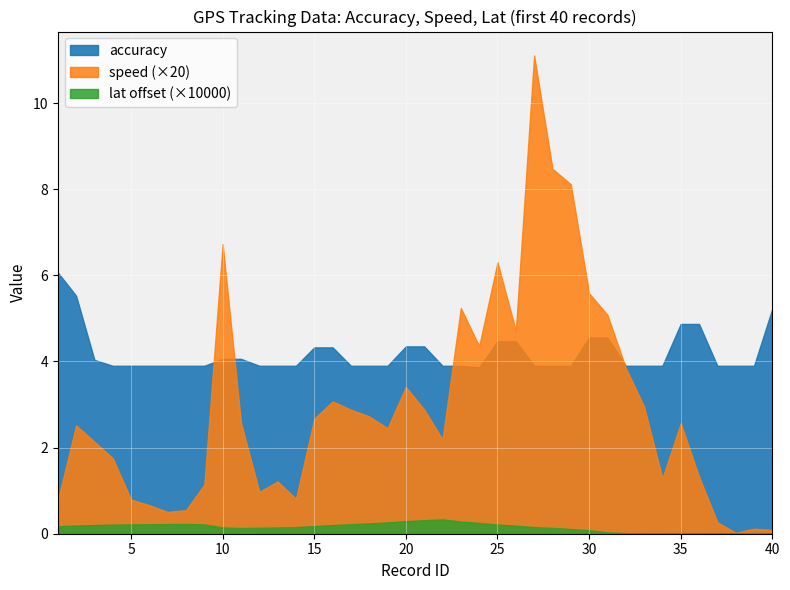

Reading left to right, what are all the values shown in this chart?

accuracy: 1=6.1	2=5.5	3=4.0	4=3.9	5=3.9	6=3.9	7=3.9	8=3.9	9=3.9	10=4.1	11=4.1	12=3.9	13=3.9	14=3.9	15=4.3	16=4.3	17=3.9	18=3.9	19=3.9	20=4.3	21=4.3	22=3.9	23=3.9	24=3.9	25=4.5	26=4.5	27=3.9	28=3.9	29=3.9	30=4.6	31=4.6	32=3.9	33=3.9	34=3.9	35=4.9	36=4.9	37=3.9	38=3.9	39=3.9	40=5.2
speed: 1=0.0	2=0.1	3=0.1	4=0.1	5=0.0	6=0.0	7=0.0	8=0.0	9=0.1	10=0.3	11=0.1	12=0.0	13=0.1	14=0.0	15=0.1	16=0.2	17=0.1	18=0.1	19=0.1	20=0.2	21=0.1	22=0.1	23=0.3	24=0.2	25=0.3	26=0.2	27=0.6	28=0.4	29=0.4	30=0.3	31=0.3	32=0.2	33=0.1	34=0.1	35=0.1	36=0.1	37=0.0	38=0.0	39=0.0	40=0.0
lat_offset: 1=36.6	2=36.6	3=36.6	4=36.6	5=36.6	6=36.6	7=36.6	8=36.6	9=36.6	10=36.6	11=36.6	12=36.6	13=36.6	14=36.6	15=36.6	16=36.6	17=36.6	18=36.6	19=36.6	20=36.6	21=36.6	22=36.6	23=36.6	24=36.6	25=36.6	26=36.6	27=36.6	28=36.6	29=36.6	30=36.6	31=36.6	32=36.6	33=36.6	34=36.6	35=36.6	36=36.6	37=36.6	38=36.6	39=36.6	40=36.6